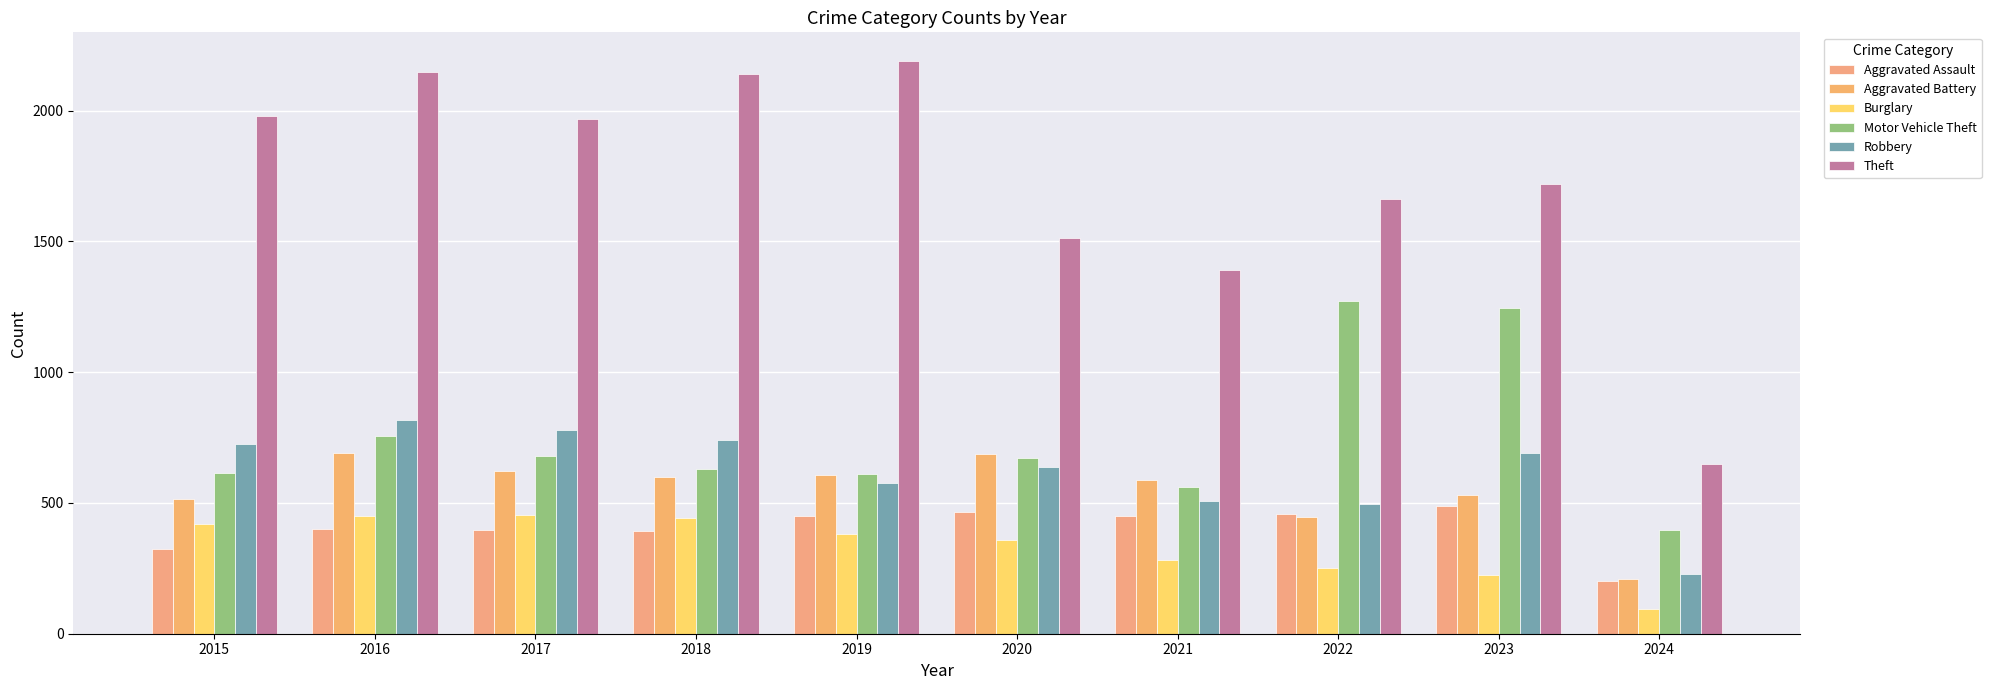

List the labels in order of Theft value, largest first.

2019, 2016, 2018, 2015, 2017, 2023, 2022, 2020, 2021, 2024